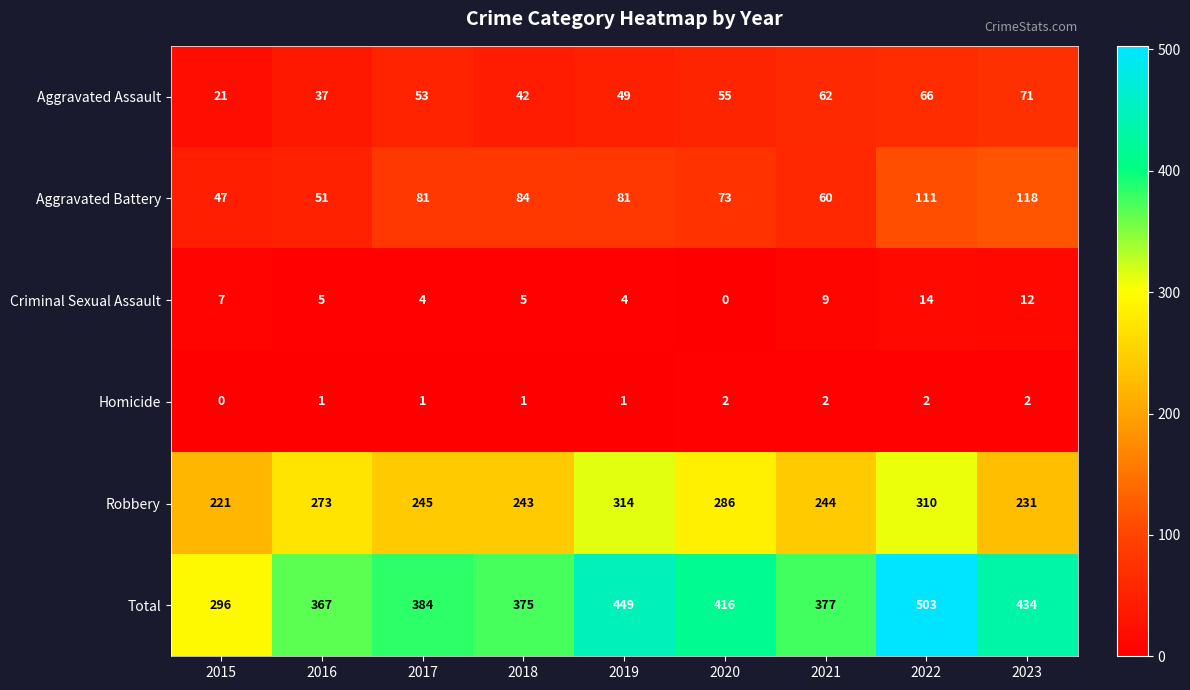

What is the difference between the second highest and minimum values in the Criminal Sexual Assault series?

12